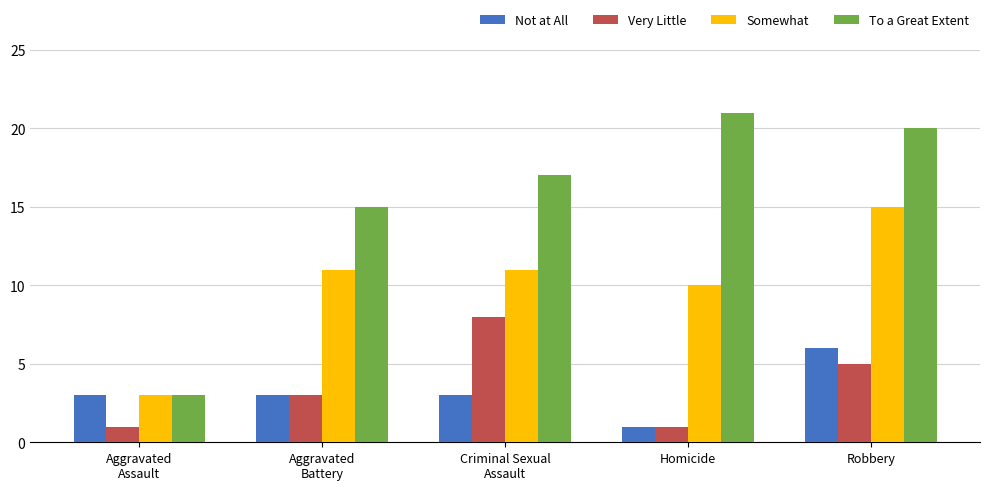

At which category is the sum across all series the highest?

Robbery